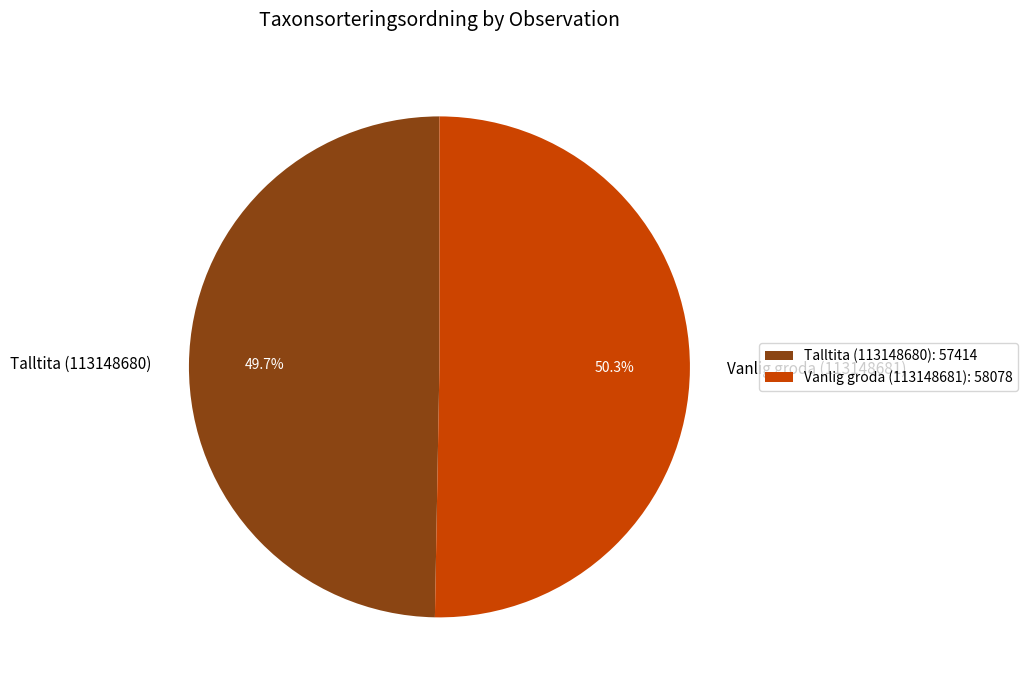

The Vanlig groda (113148681) slice represents 50% of the pie. True or false?

True